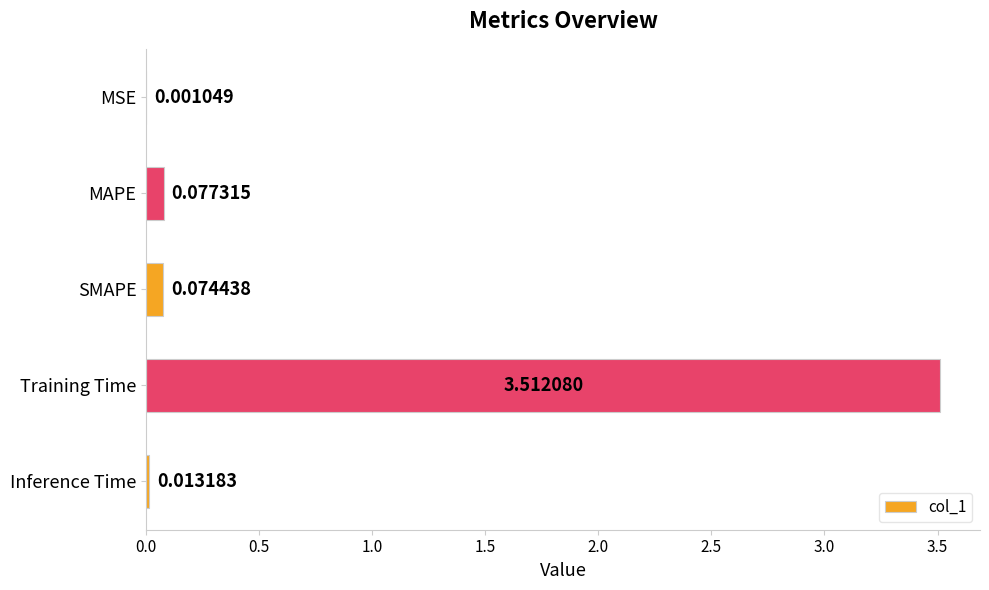

Which has a higher value, MAPE or SMAPE?

MAPE